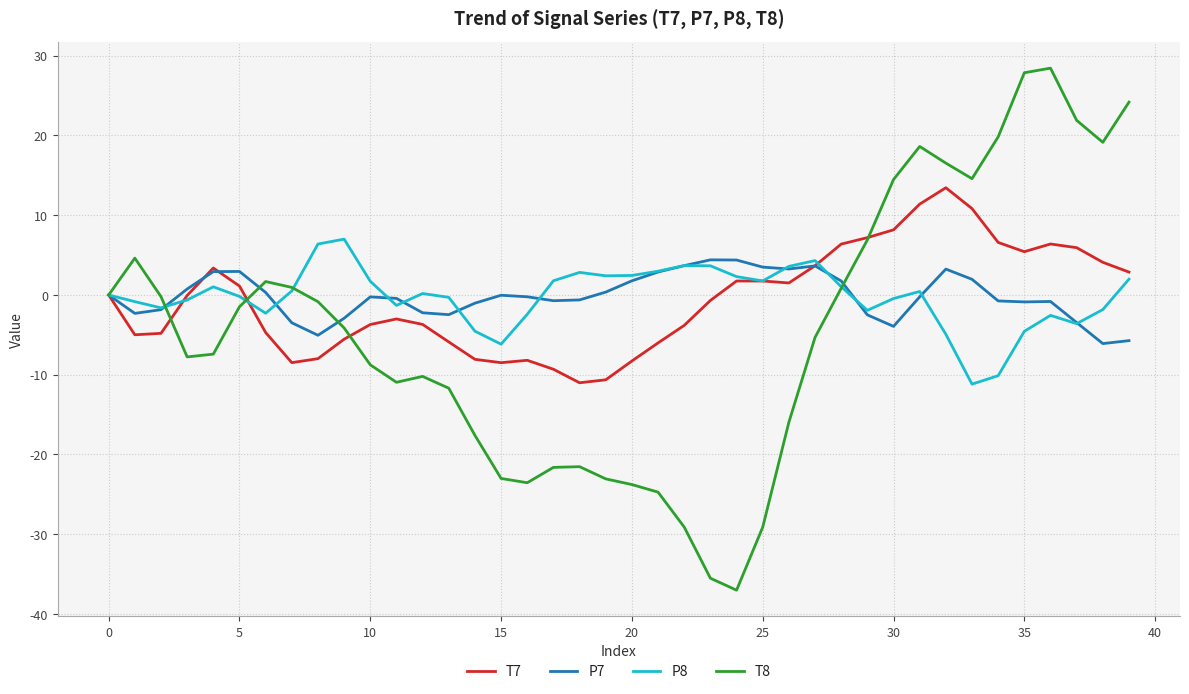

What is the highest value of the T8 series?

28.4